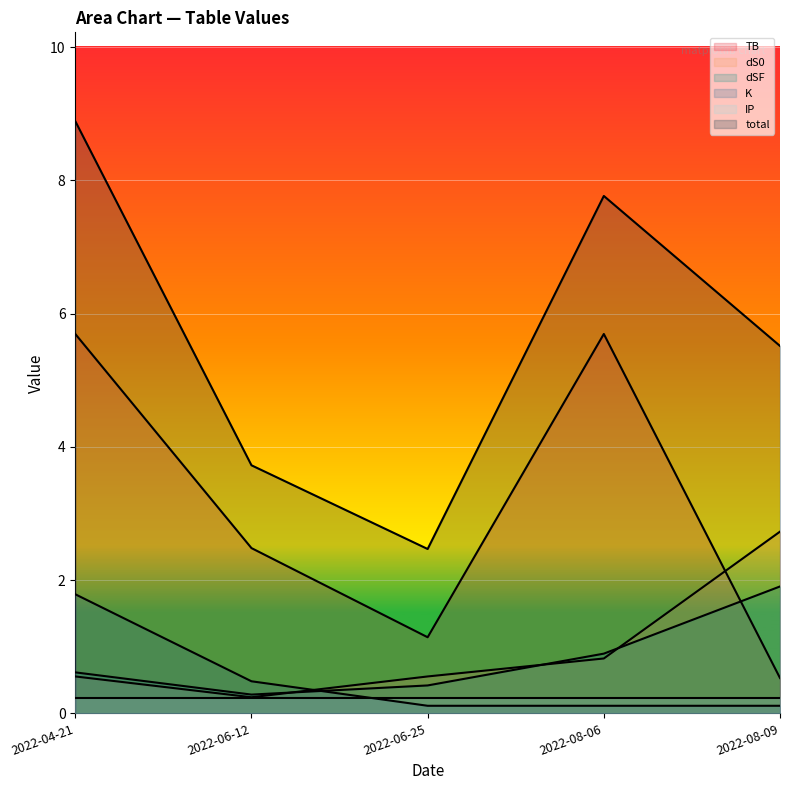

Between which two adjacent categories do K and dSF first intersect?

2022-06-12 and 2022-06-25